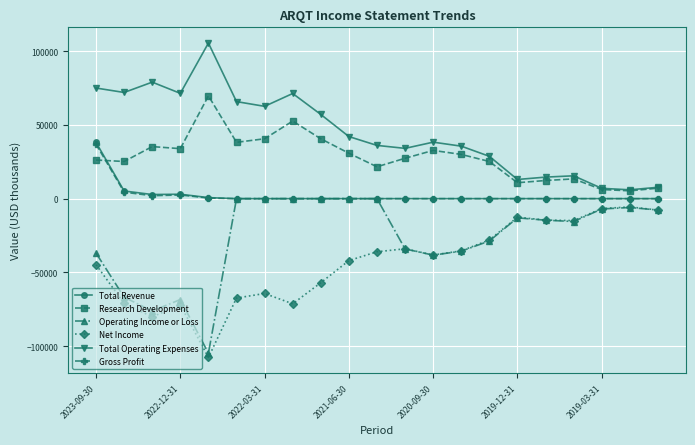

At how many categories does at least one series exceed 18022?

15